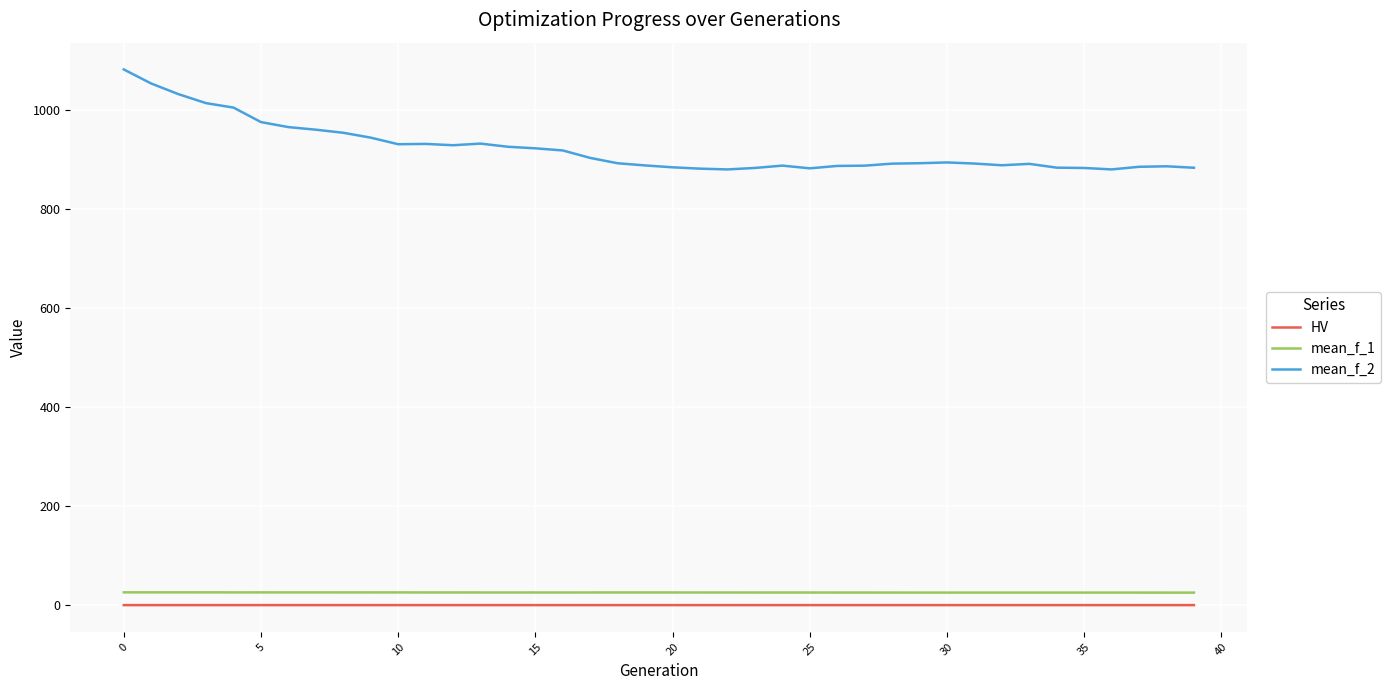

True or false: HV and mean_f_2 cross at least once.

False